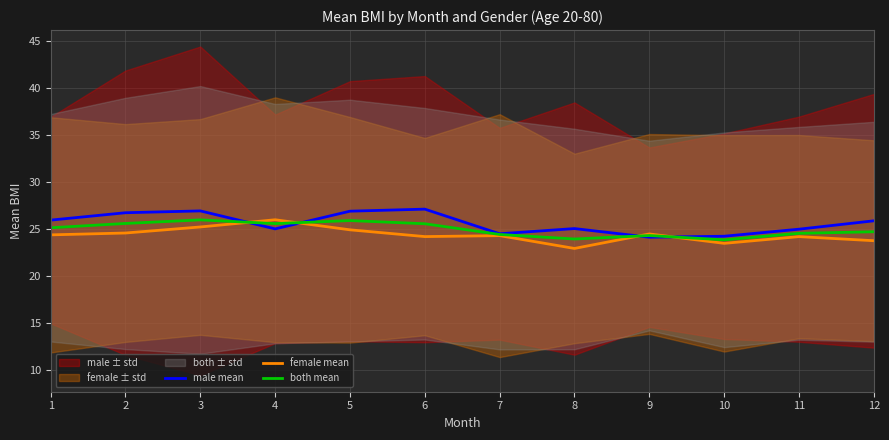

What is the difference between the female mean values at 8 and 4?

3.1